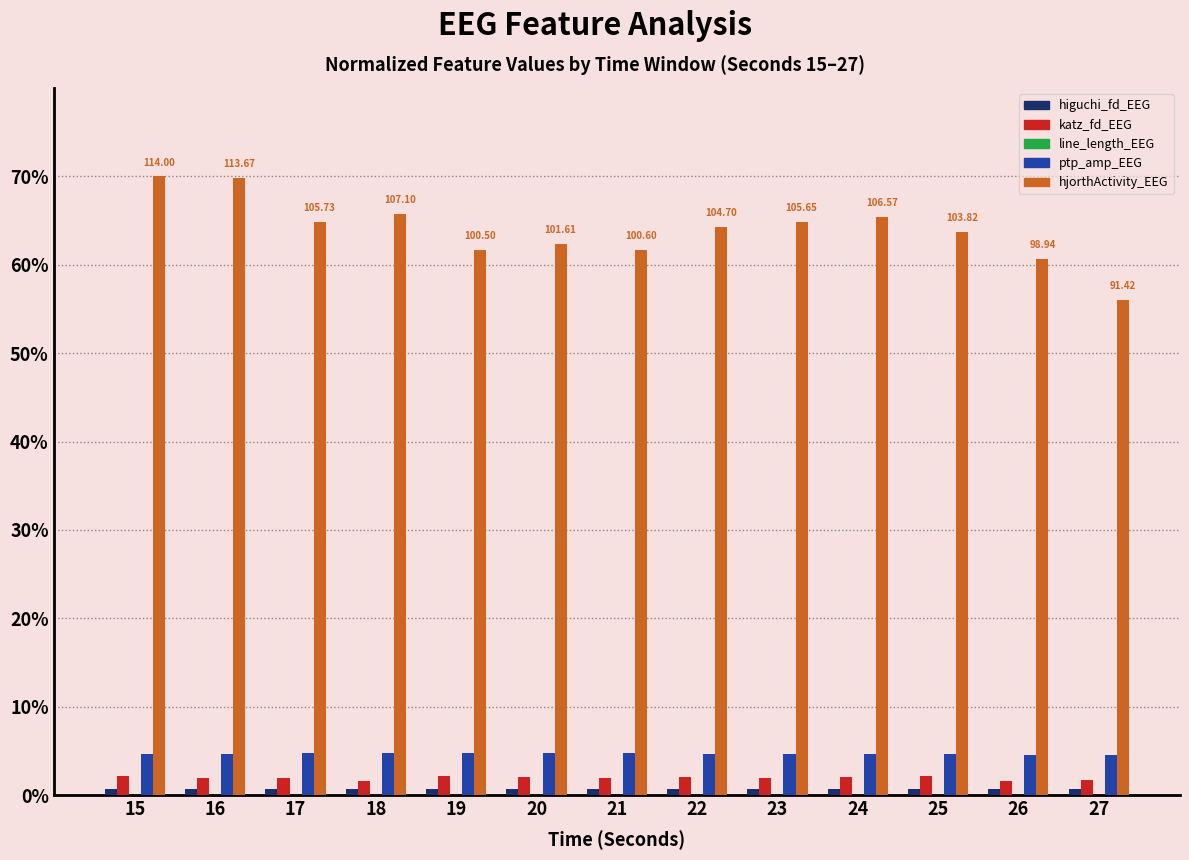

Between 23 and 27, which series saw the biggest shift?

hjorthActivity_EEG